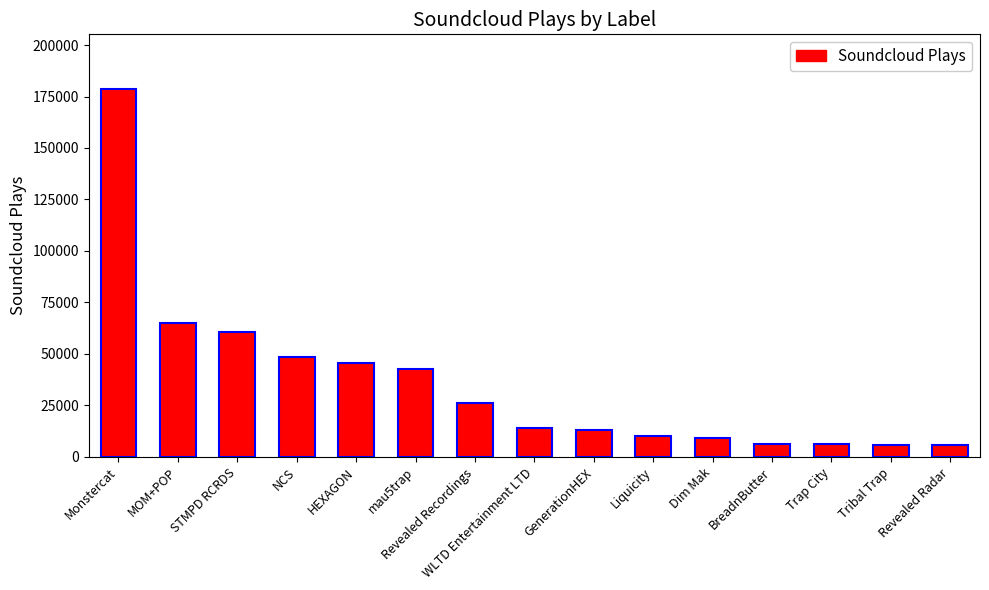

What is the average value?

35813